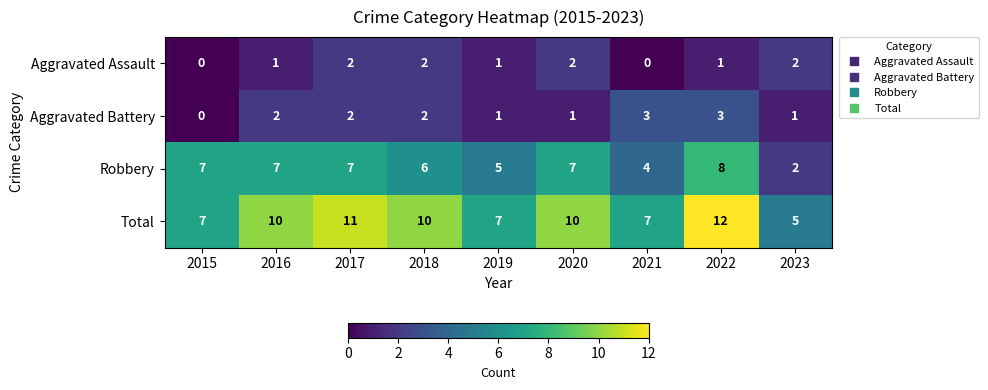

How many Total values are between 7 and 10?

6